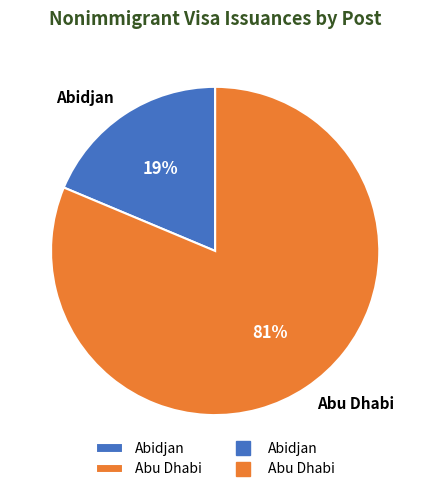

Between Abu Dhabi and Abidjan, which is larger?

Abu Dhabi